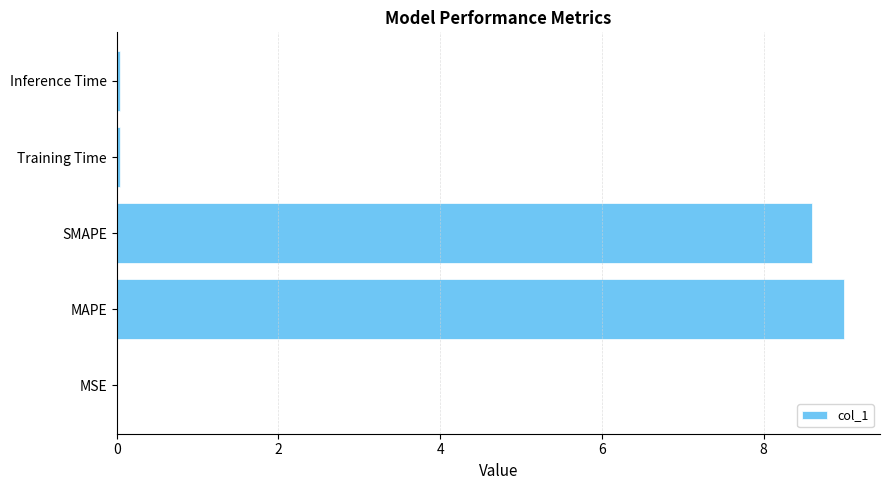

What is the sum of all values?

17.7